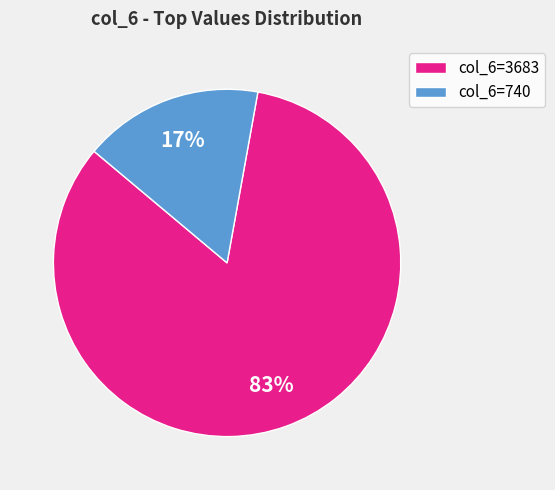

Is the sum of col_6=3683 and col_6=740 greater than half?

Yes